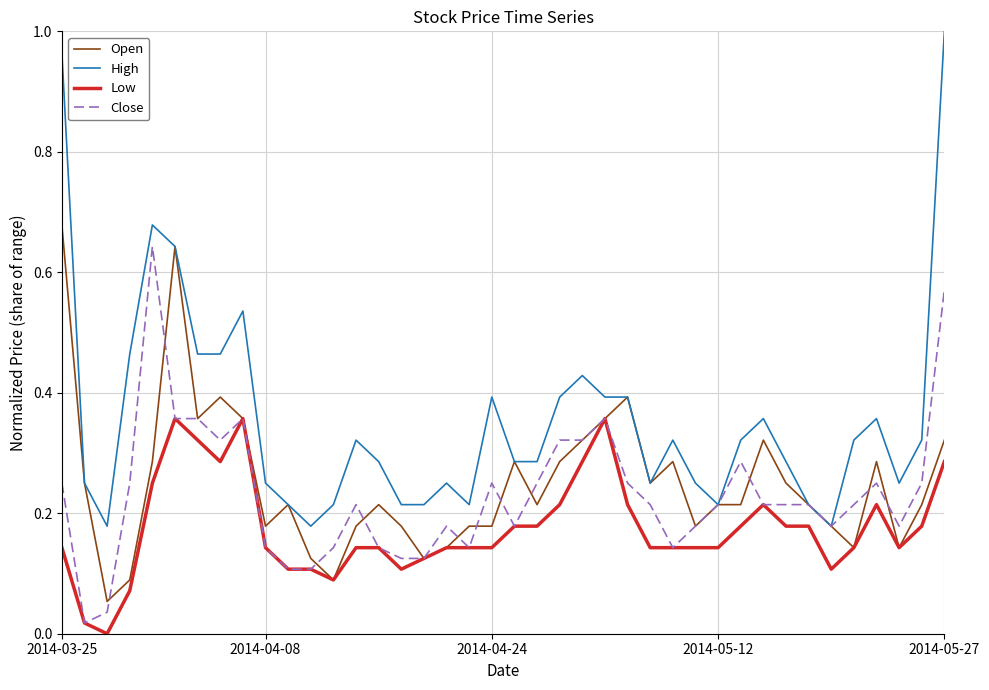

Which series has the largest total across all categories?

High